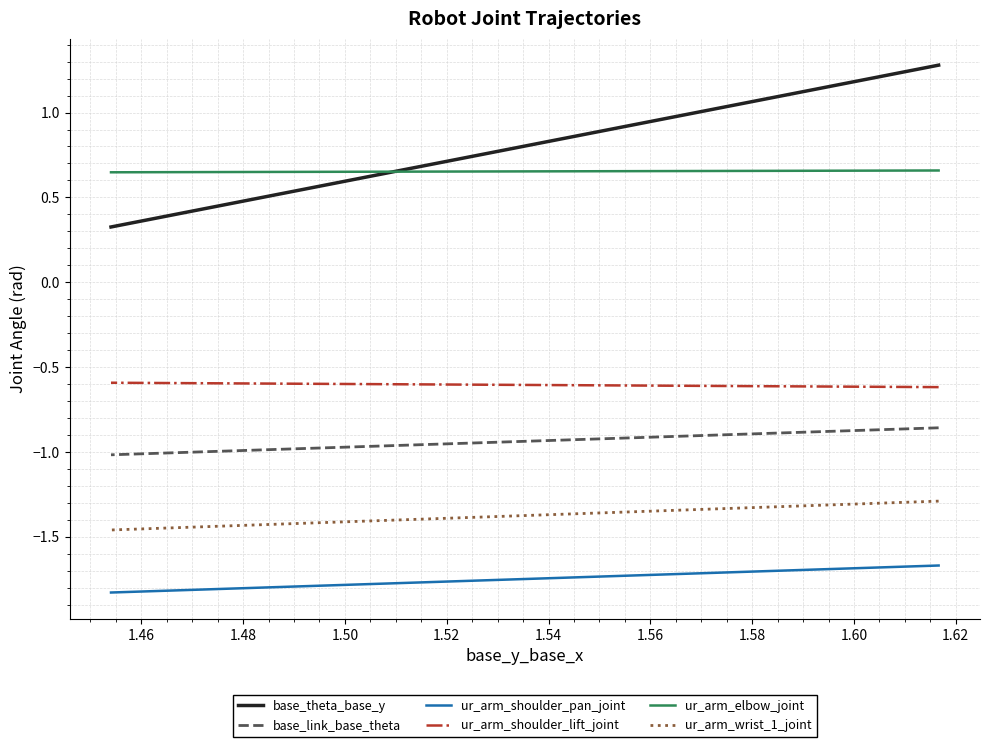

True or false: ur_arm_shoulder_lift_joint and base_theta_base_y cross at least once.

False